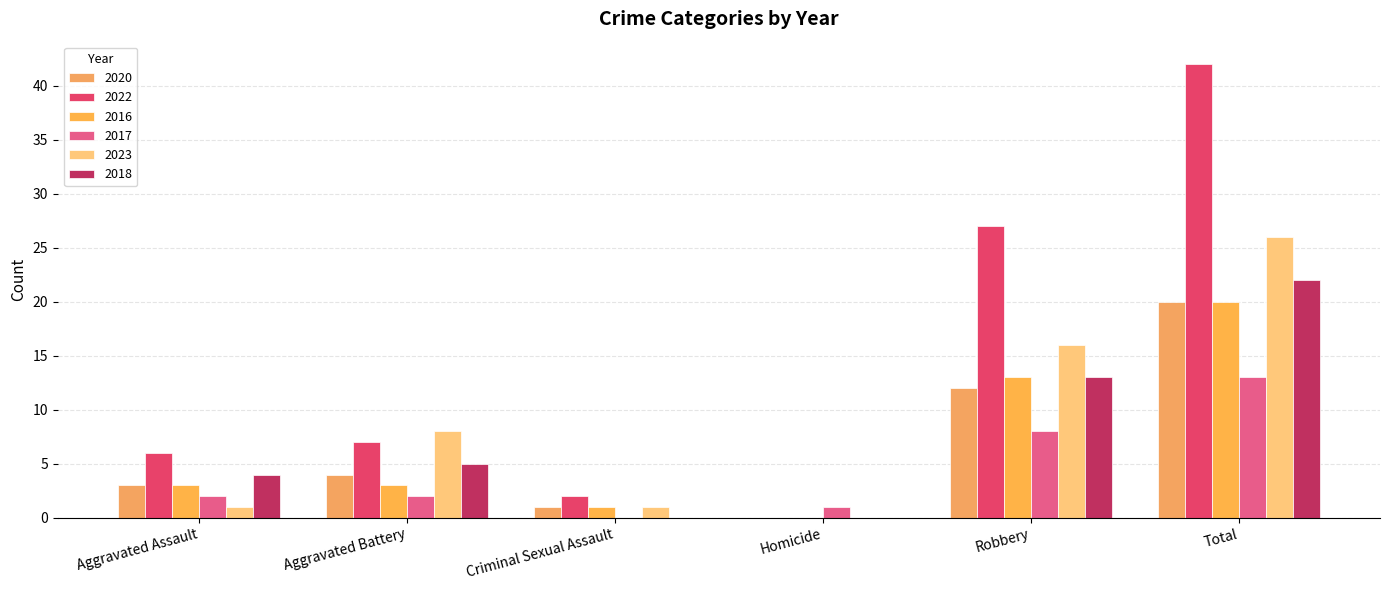

Are the bars horizontal?

No